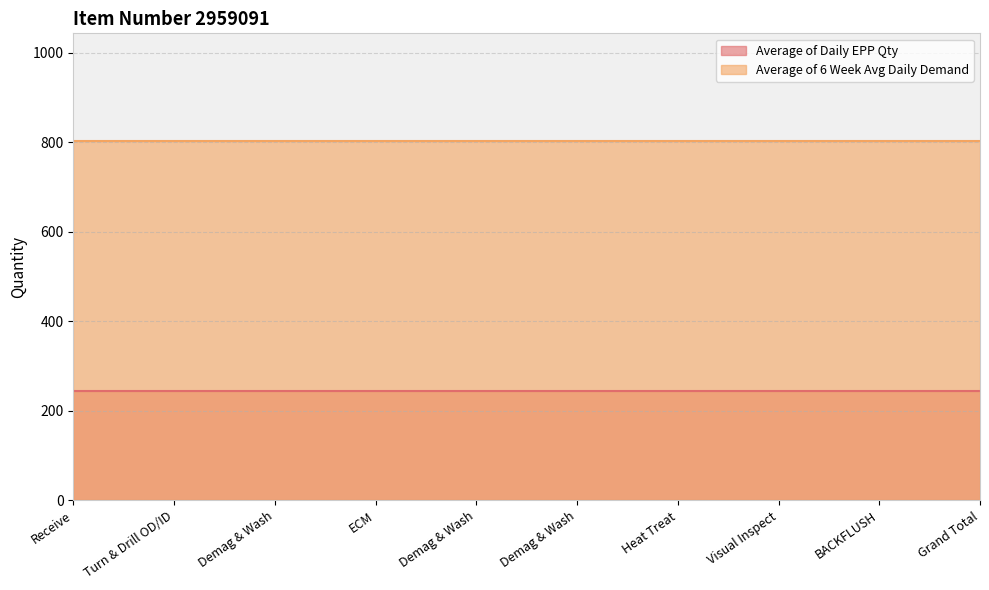

Which category has the highest value in the Average of Daily EPP Qty series?

Receive